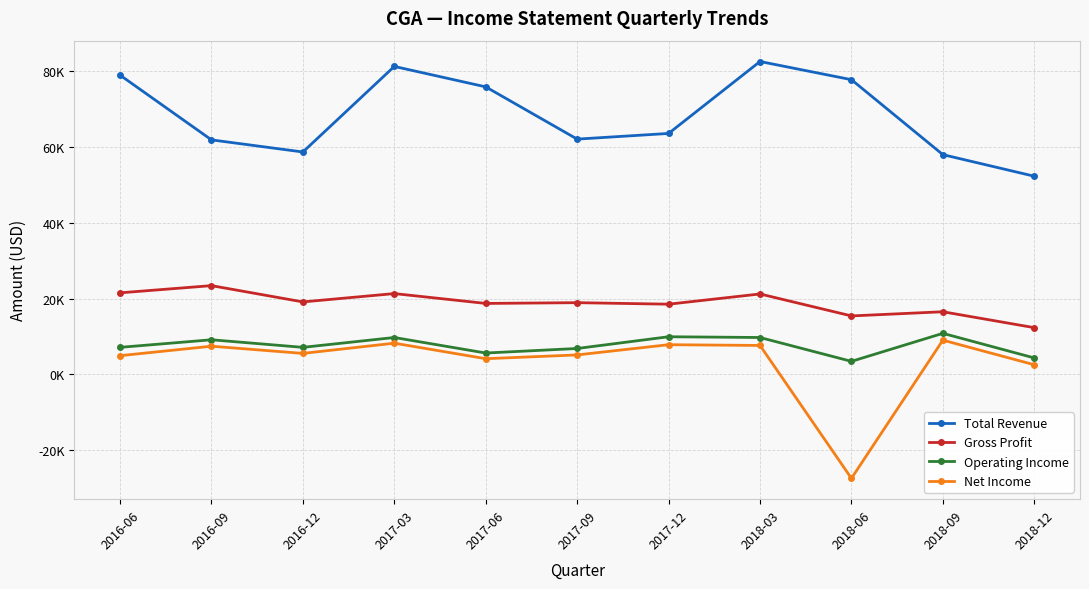

The value of Total Revenue at 2018-09 is 35690. True or false?

False